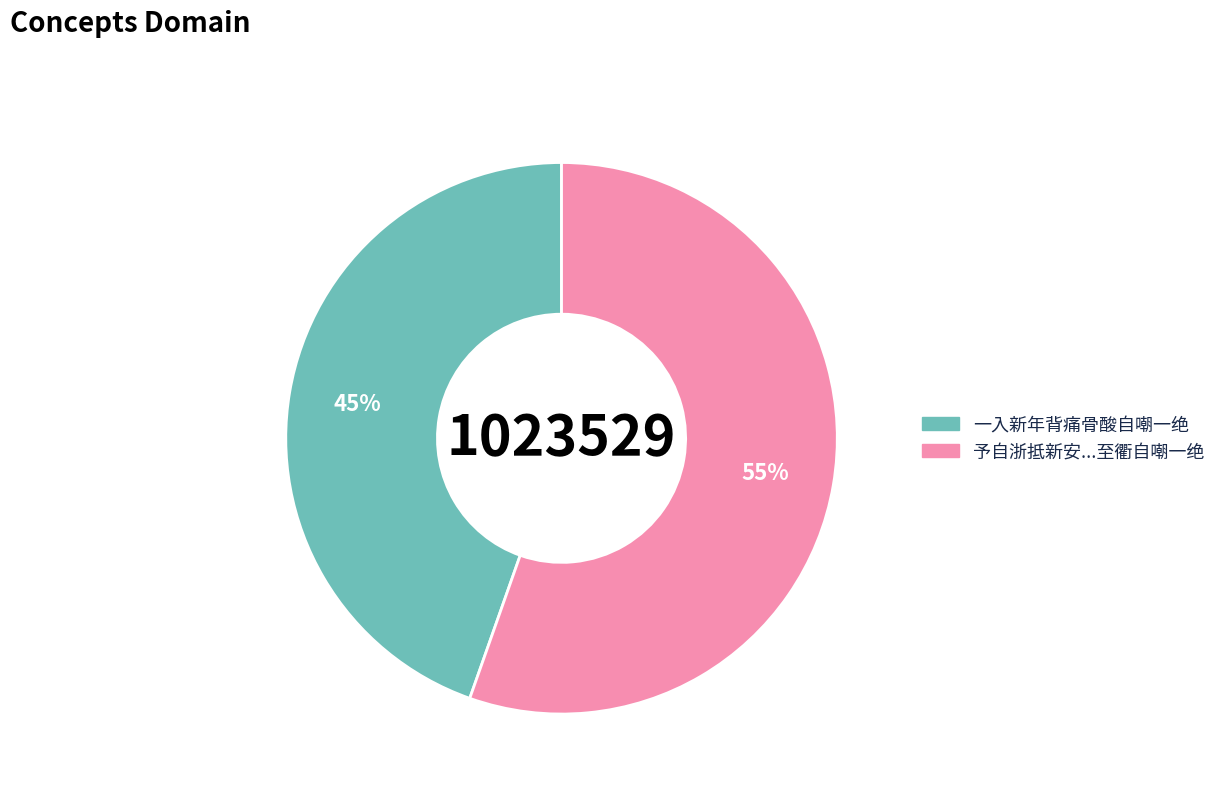

To the nearest percent, what is the average slice percentage?

50%